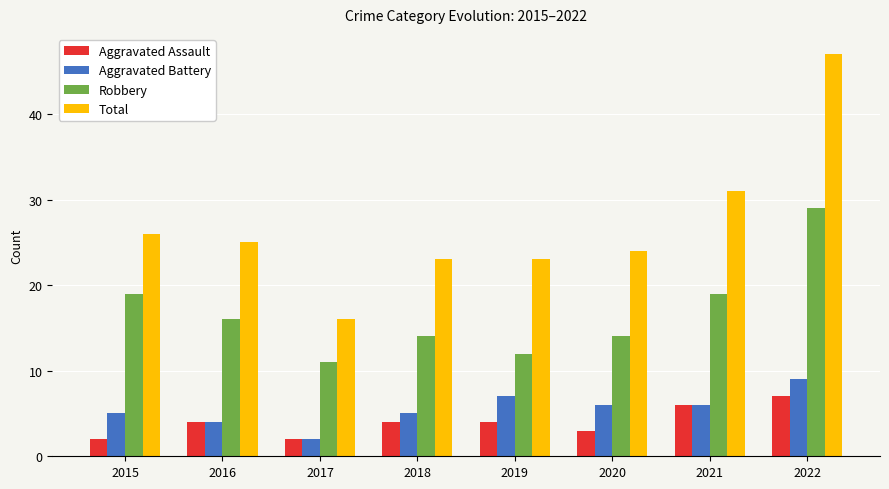

Reading left to right, extract all data points from this chart.

Aggravated Assault: 2015=2	2016=4	2017=2	2018=4	2019=4	2020=3	2021=6	2022=7
Aggravated Battery: 2015=5	2016=4	2017=2	2018=5	2019=7	2020=6	2021=6	2022=9
Robbery: 2015=19	2016=16	2017=11	2018=14	2019=12	2020=14	2021=19	2022=29
Total: 2015=26	2016=25	2017=16	2018=23	2019=23	2020=24	2021=31	2022=47